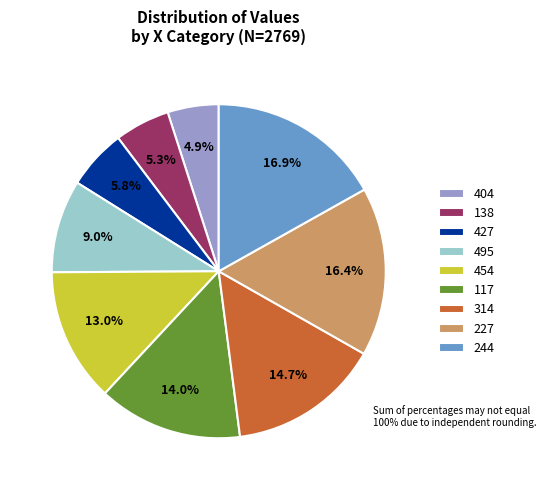

Is there any slice that represents more than half of the pie?

No